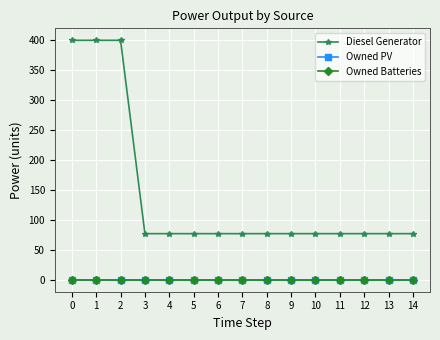

Reading left to right, extract all data points from this chart.

Diesel Generator: 400	400	400	77	77	77	77	77	77	77	77	77	77	77	77
Owned PV: 0	0	0	0	0	0	0	0	0	0	0	0	0	0	0
Owned Batteries: 0	0	0	0	0	0	0	0	0	0	0	0	0	0	0